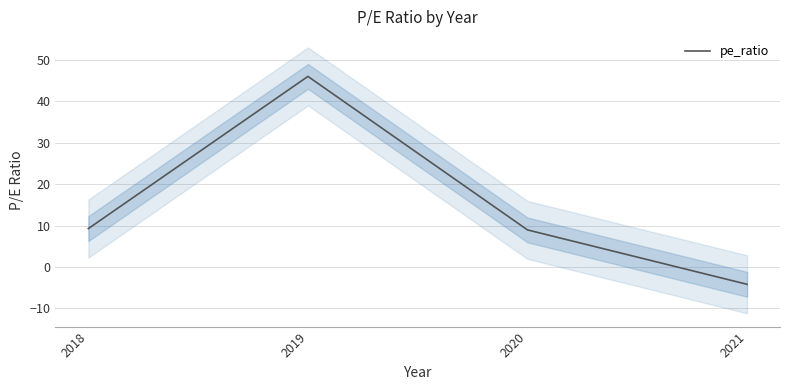

What is the value of the 3rd point from the left?

8.9